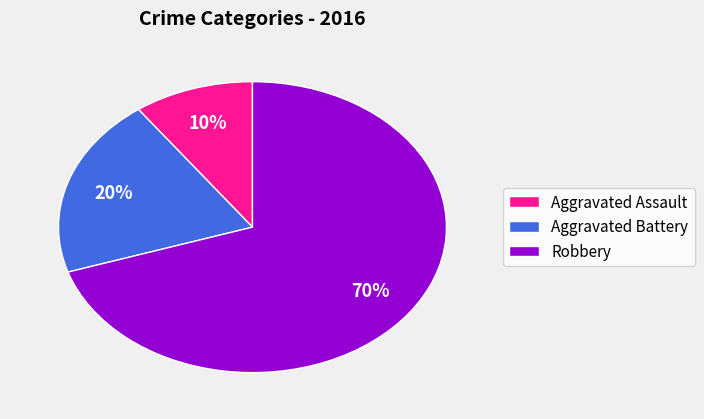

What percentage is the Robbery slice, to the nearest percent?

70%